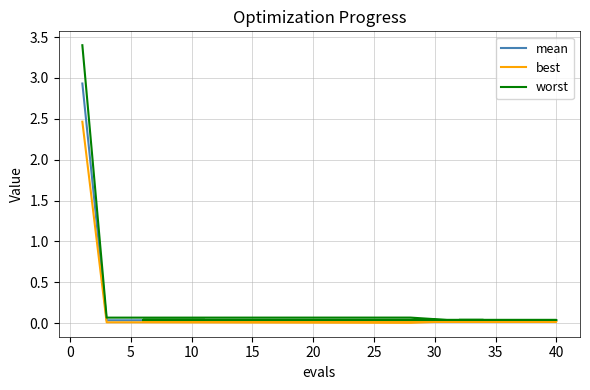

Reading left to right, what are all the values shown in this chart?

mean: 2.9	0.0	0.0	0.0	0.0	0.0	0.0	0.0	0.0	0.0	0.0	0.0	0.0	0.0	0.0	0.0	0.0	0.0	0.0	0.0
best: 2.5	0.0	0.0	0.0	0.0	0.0	0.0	0.0	0.0	0.0	0.0	0.0	0.0	0.0	0.0	0.0	0.0	0.0	0.0	0.0
worst: 3.4	0.1	0.1	0.1	0.0	0.0	0.0	0.0	0.0	0.0	0.0	0.0	0.0	0.0	0.0	0.0	0.0	0.0	0.0	0.0